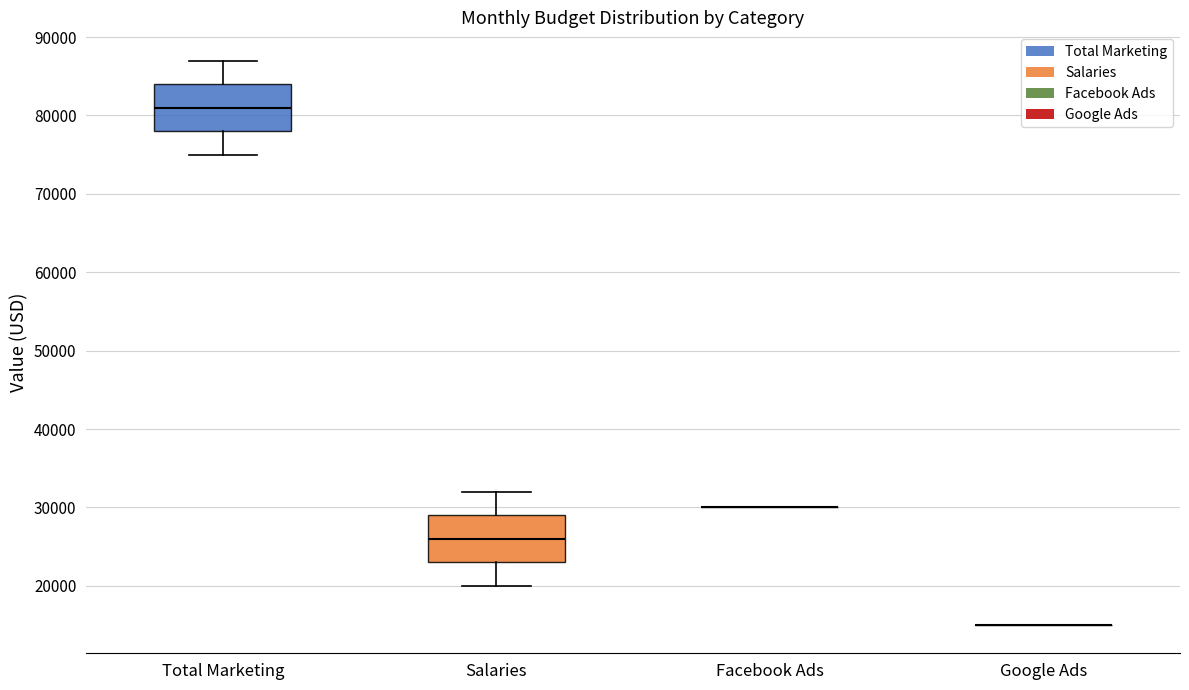

Where does the upper whisker of the box for Total Marketing end on the y-axis? The values are not printed on the chart, so give them approximately, as read against the axis.

87000